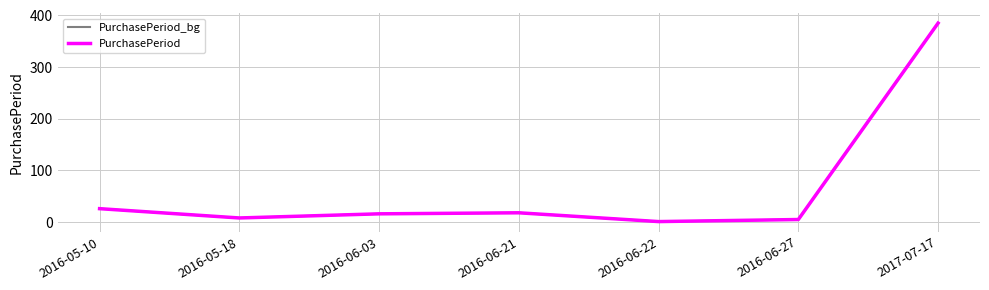

Is this an area chart (filled region under the line)?

No